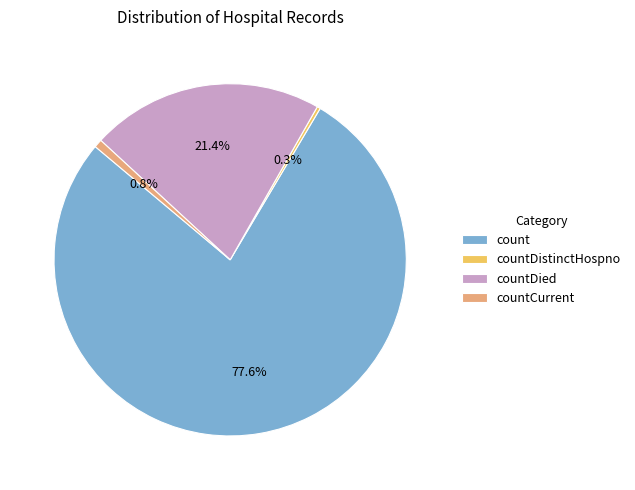

Is the sum of countDied and countDistinctHospno greater than half?

No